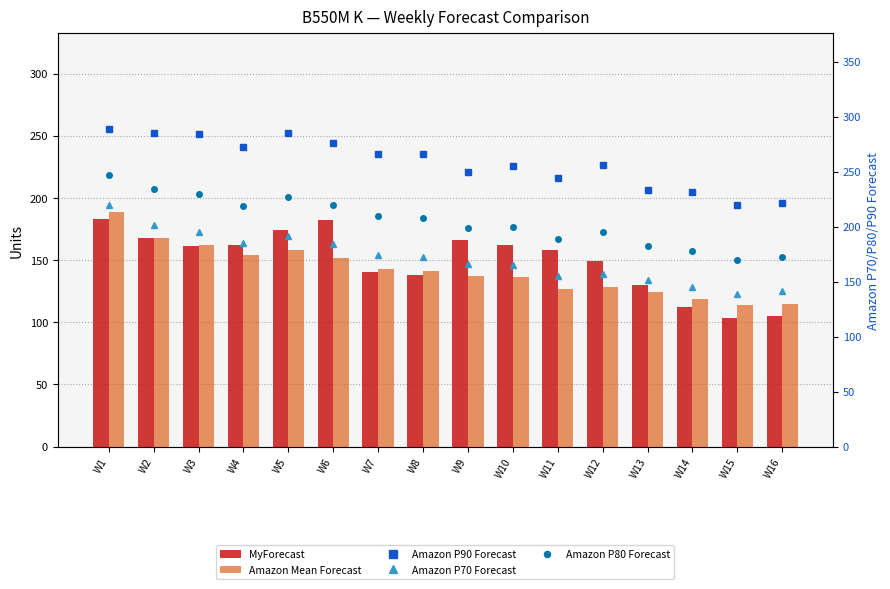

Are the bars horizontal?

No